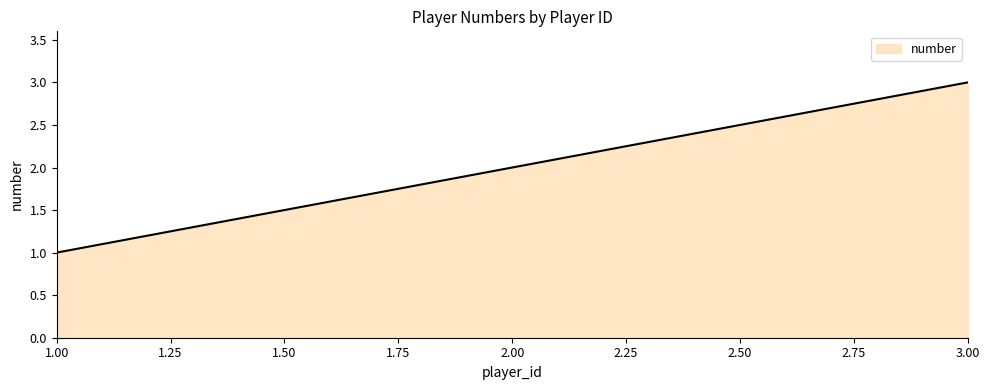

Reading left to right, extract all data points from this chart.

1	2	3